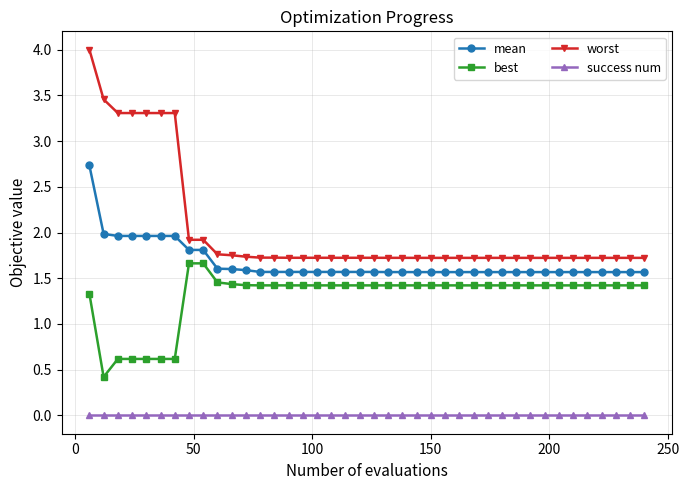

Which series has the largest range (max minus min)?

worst